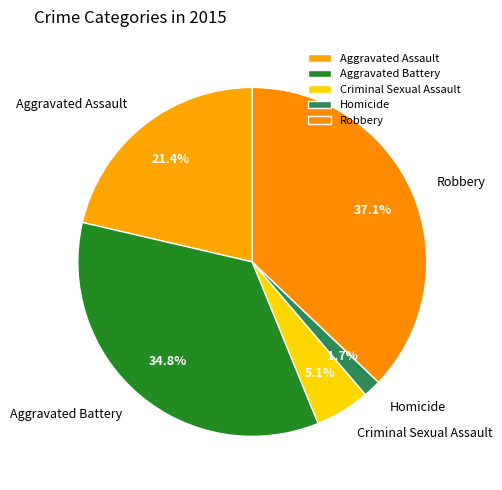

Do Homicide and Aggravated Assault together represent more than half of the pie?

No